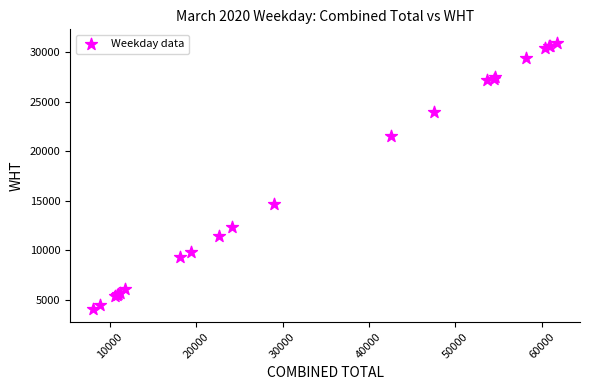

What Y value in the scatter plot is closest to 17524?

14664